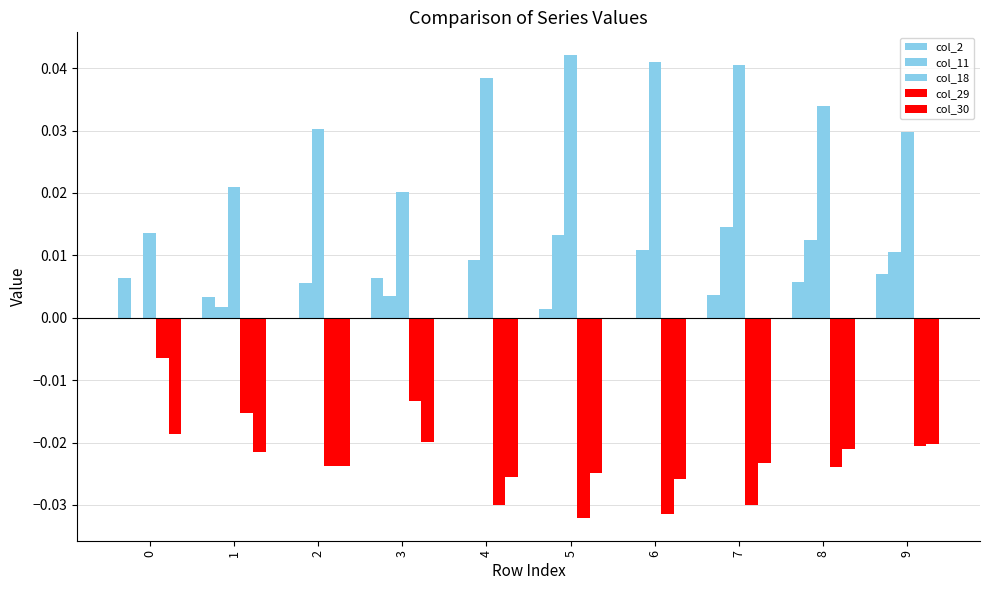

Are the bars grouped side by side (vs. stacked)?

Yes